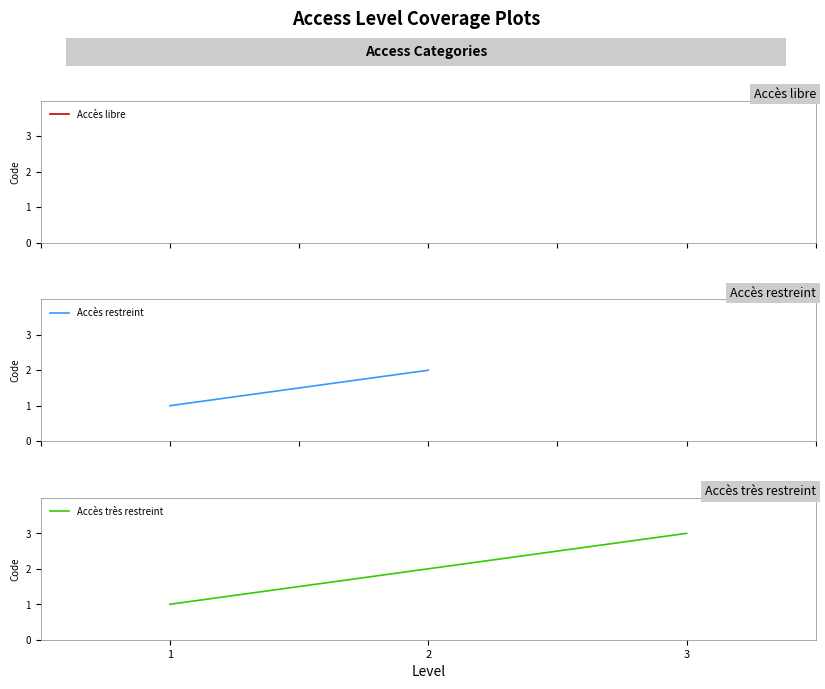

At which category does the chart reach its minimum across all series?

1